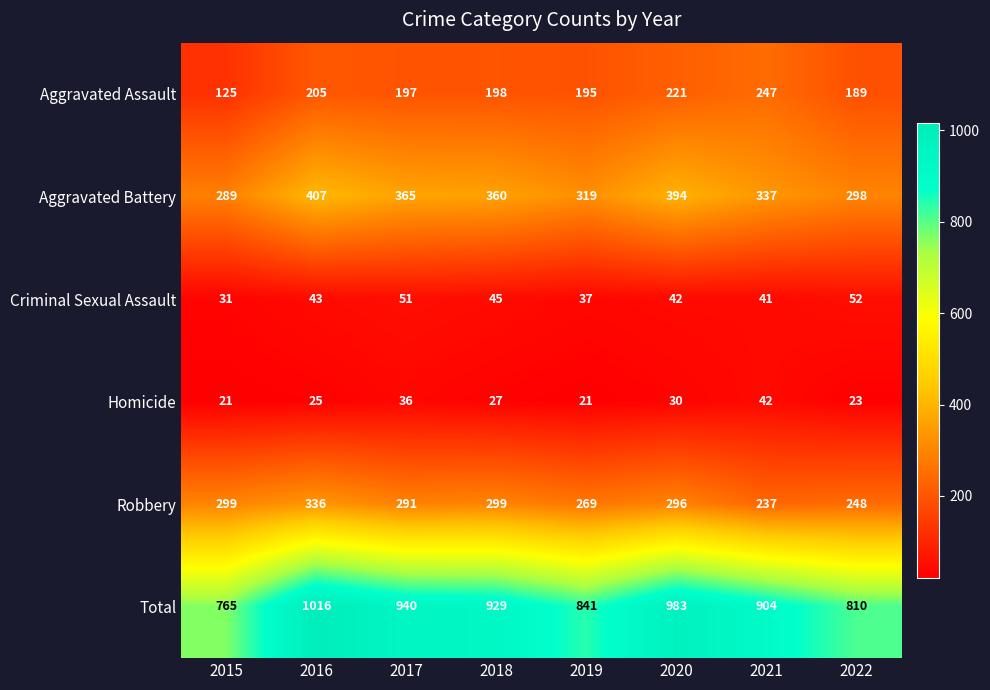

What is the sum of all Homicide values?

225